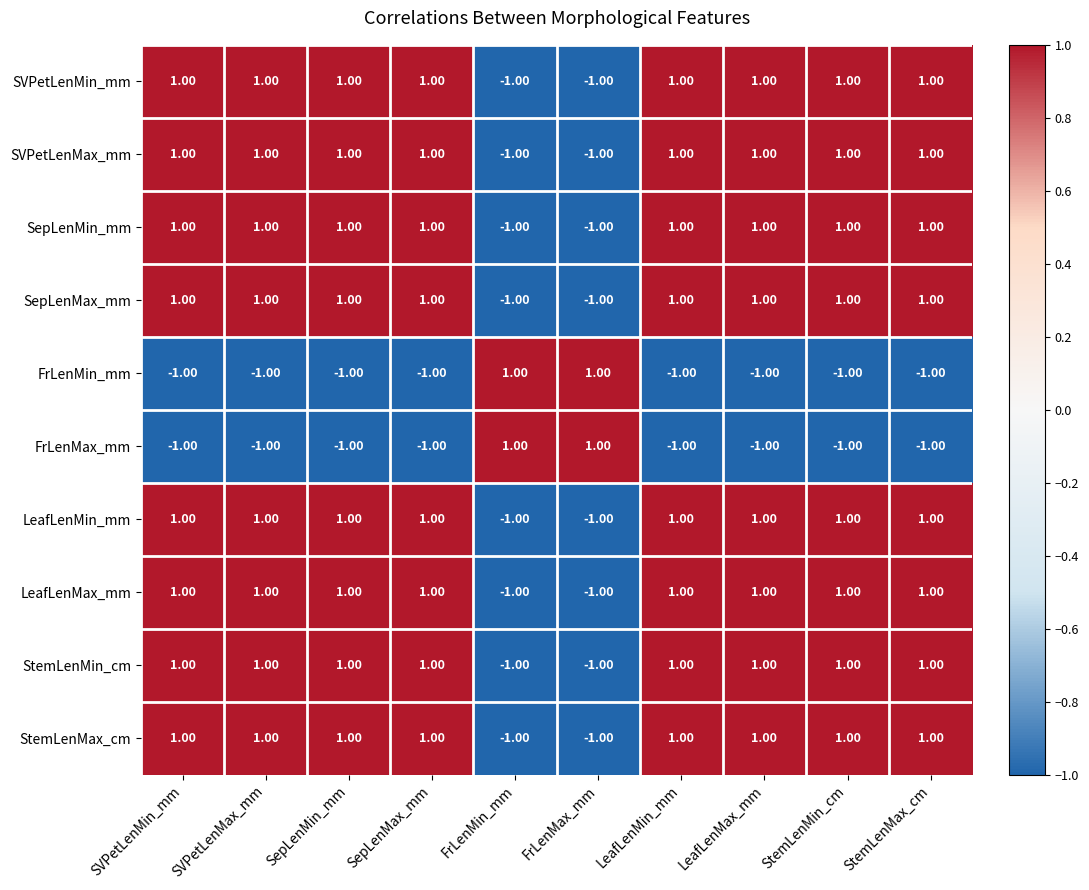

What is the sum of all SepLenMax_mm values?

6